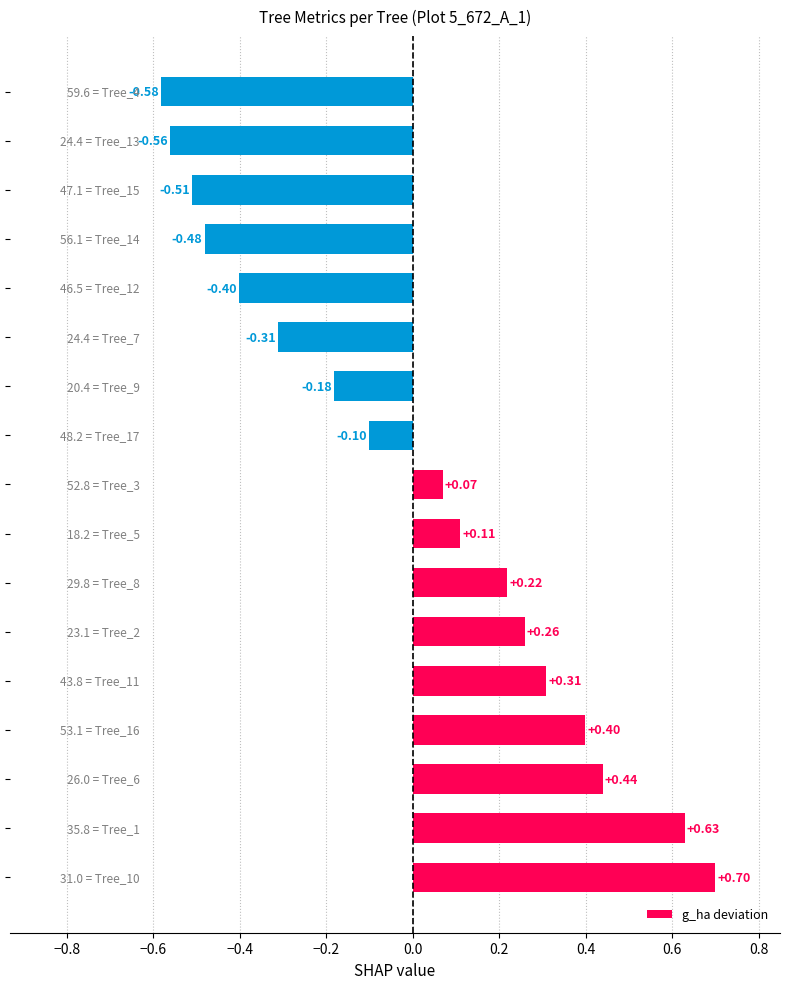

What is the difference between the second highest and minimum values?

1.2